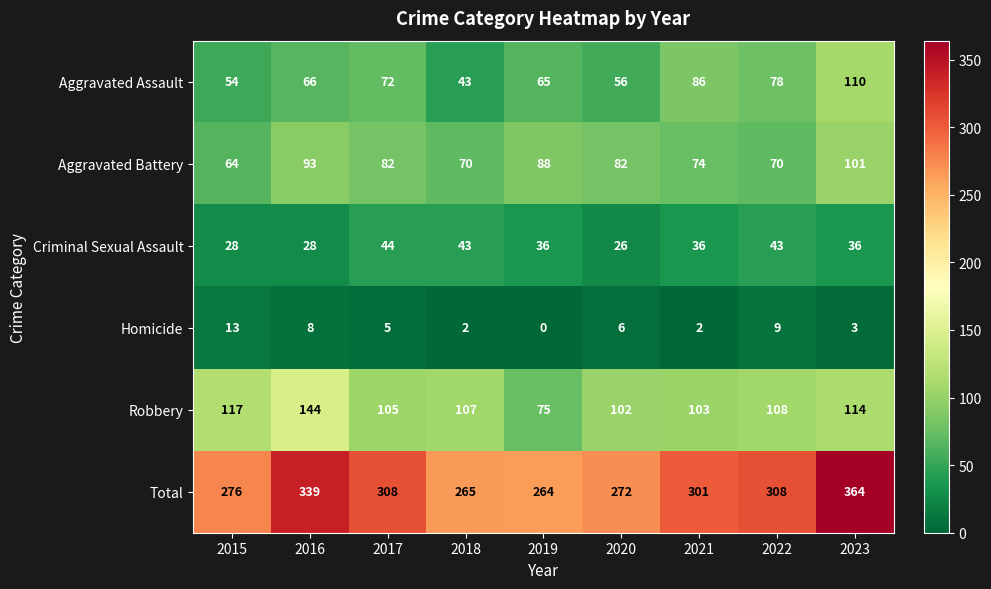

The value of Aggravated Assault at 2018 is 43. True or false?

True